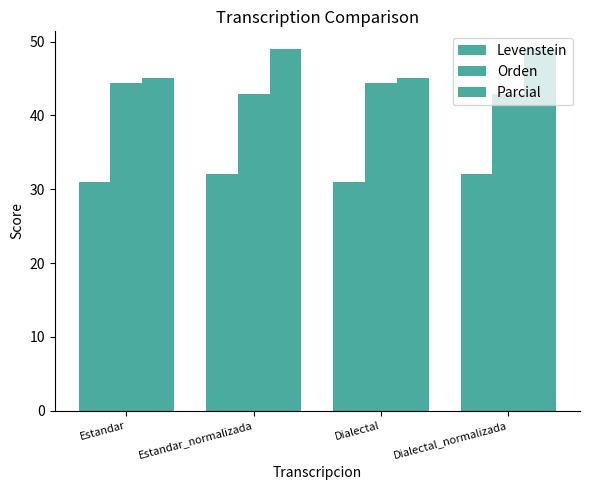

At which category is the sum across all series the highest?

Estandar_normalizada